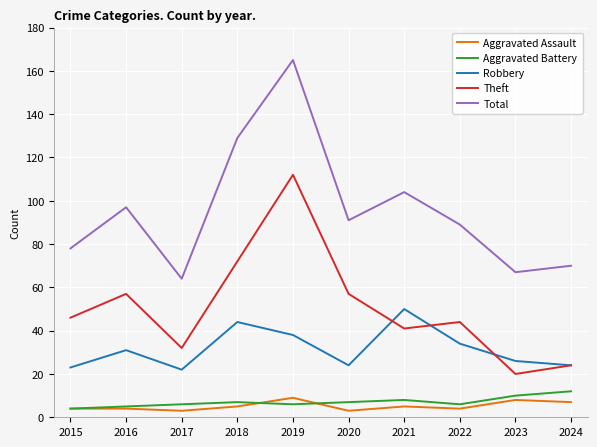

What is the minimum value shown in the chart?

3